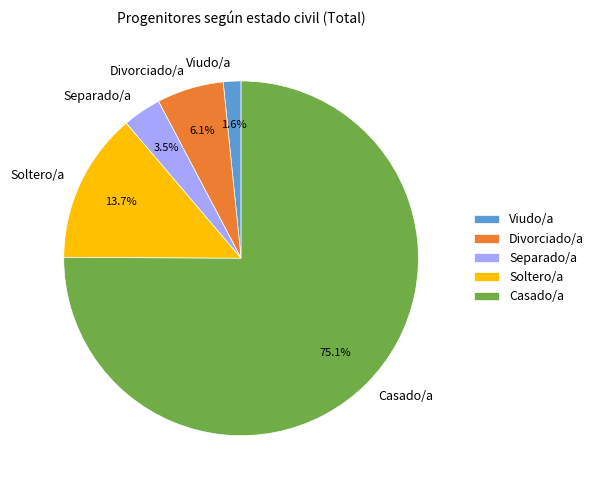

Approximately how many times larger is the value at Casado/a compared to Divorciado/a?

12.3